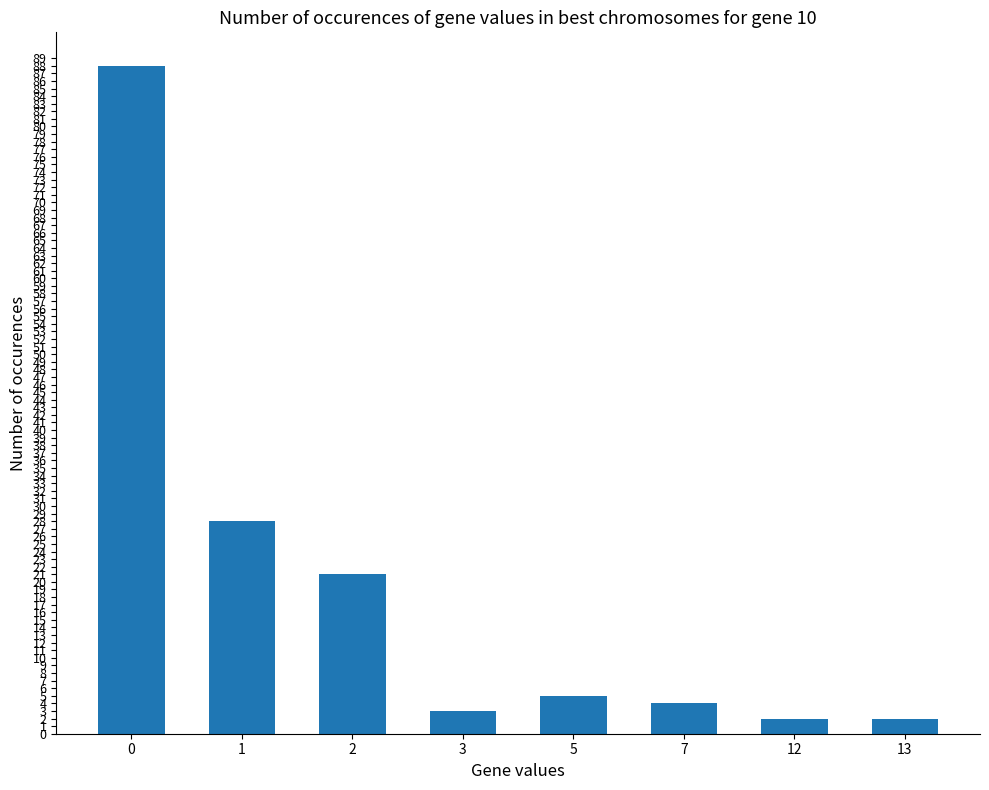

Reading left to right, what are all the values shown in this chart?

88	28	21	3	5	4	2	2